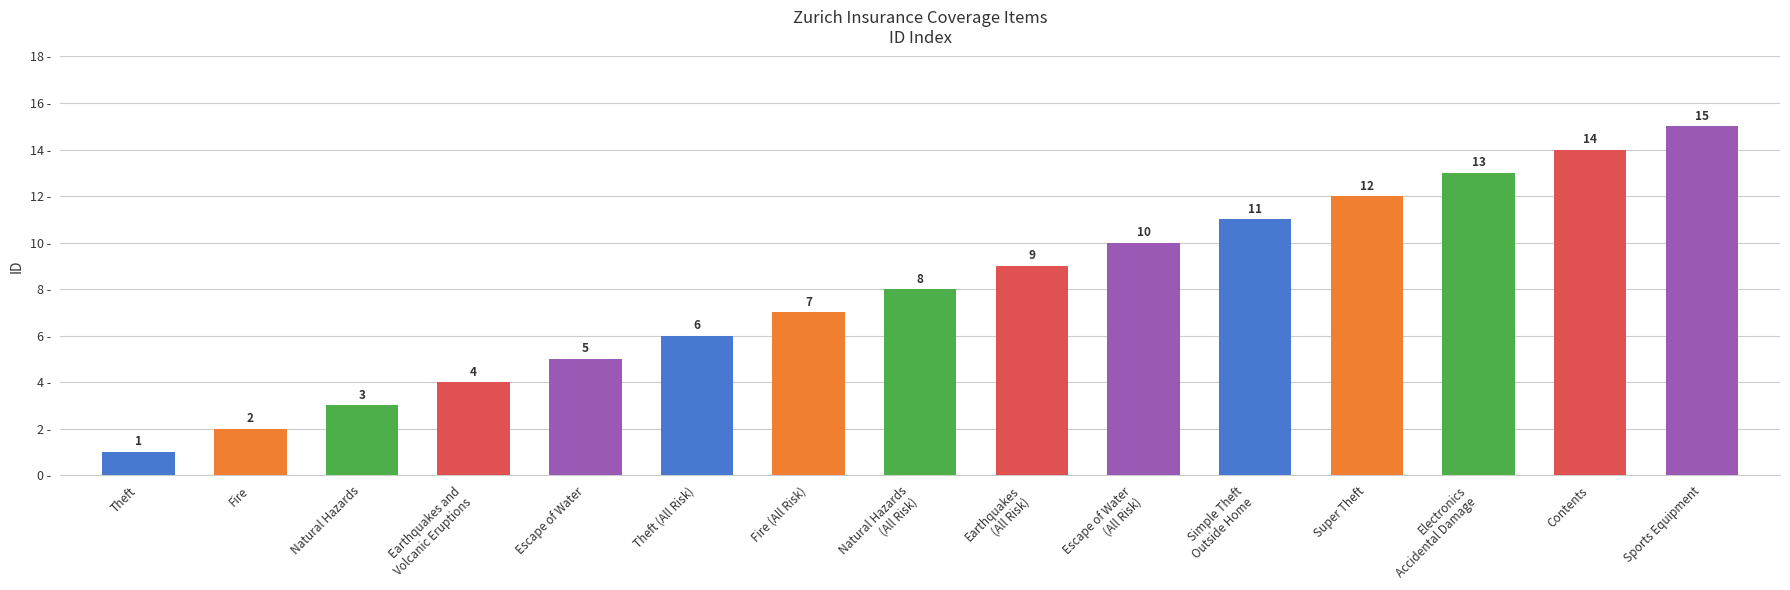

Which label corresponds to the largest value in the chart?

Sports Equipment